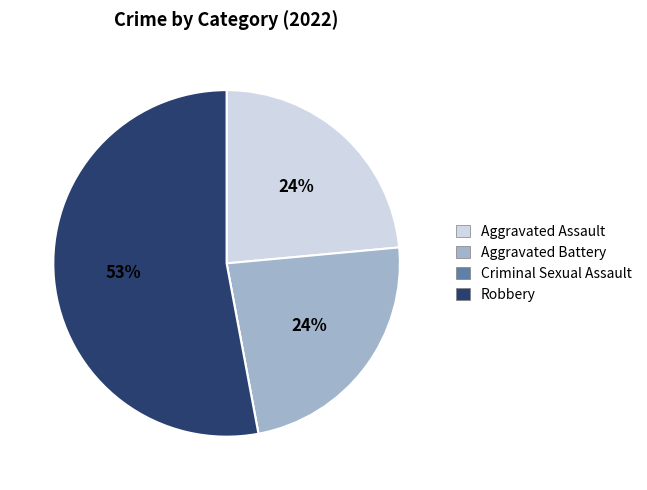

Which slice is the largest?

Robbery